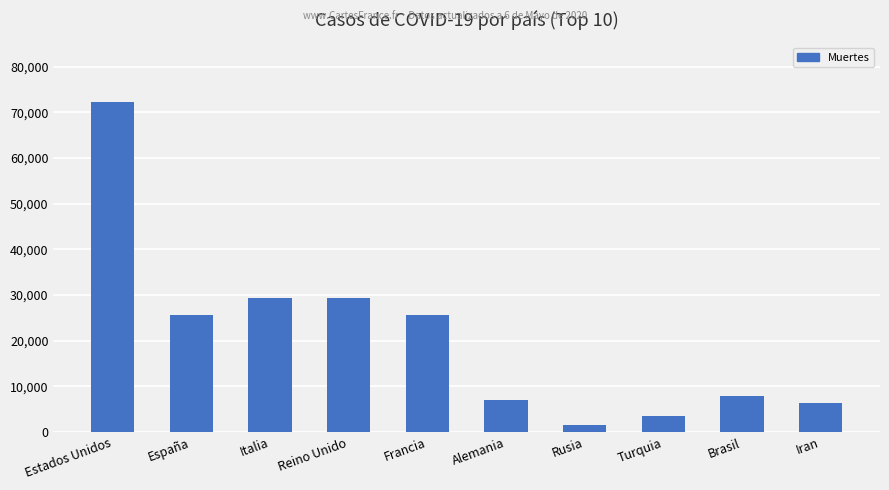

What is the change in value from Italia to Iran?

-22975